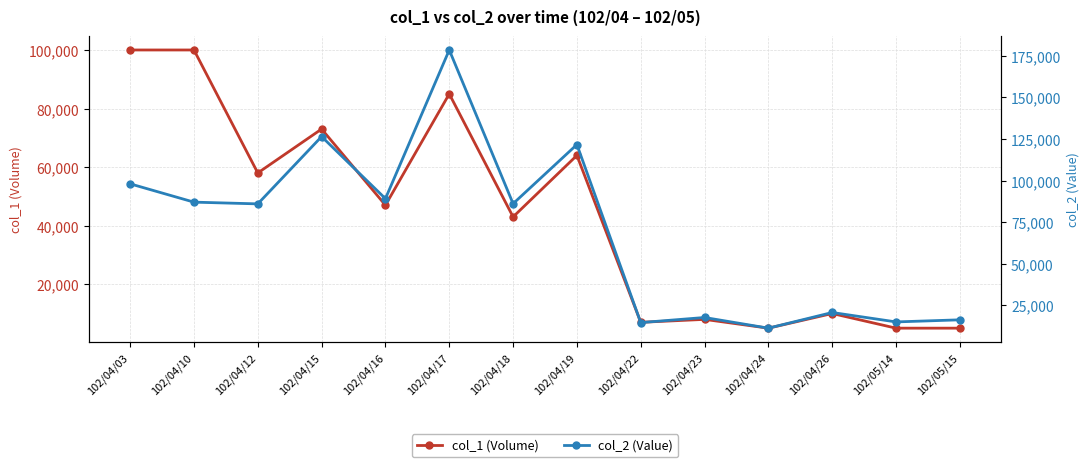

What is the value of the col_1 (Volume) point at the 14th from the left?

5000